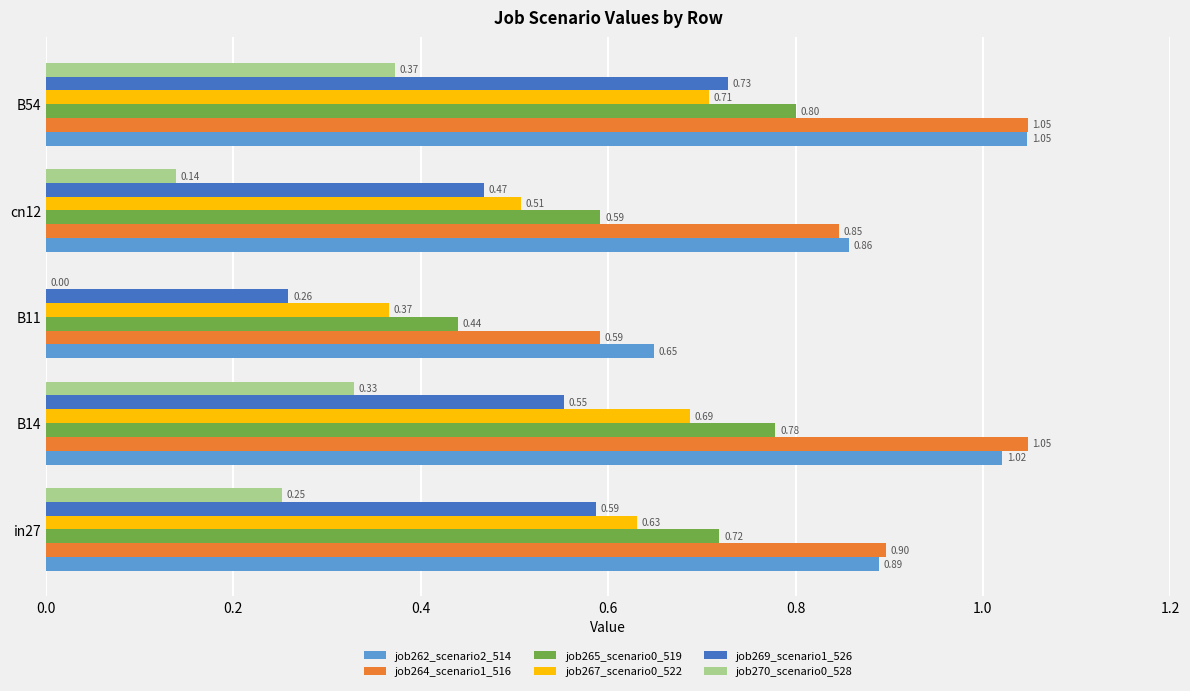

At which category is the sum across all series the highest?

B54